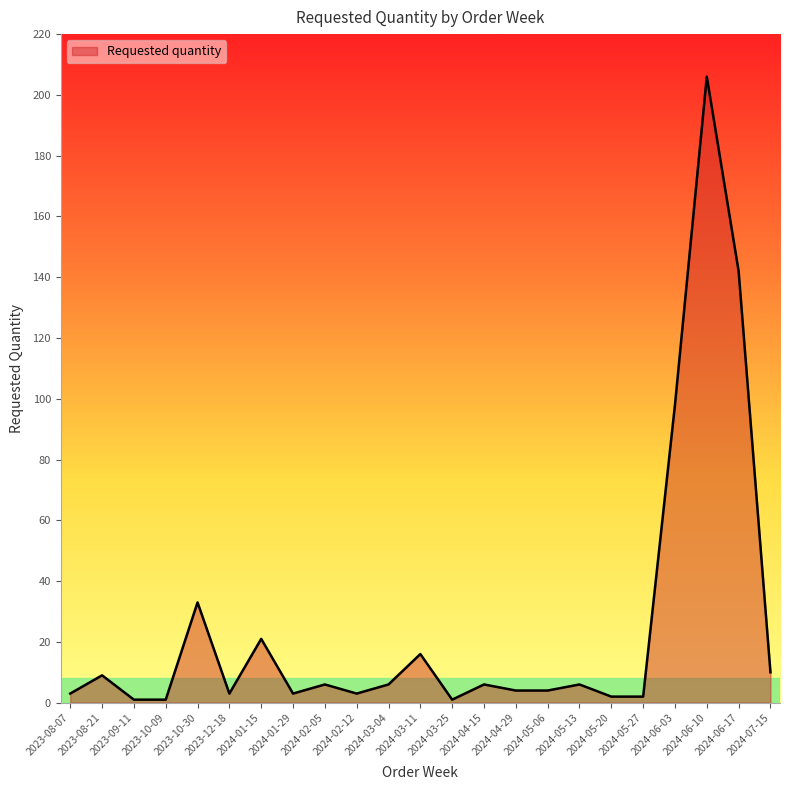

What position from the left is 2024-04-15?

14